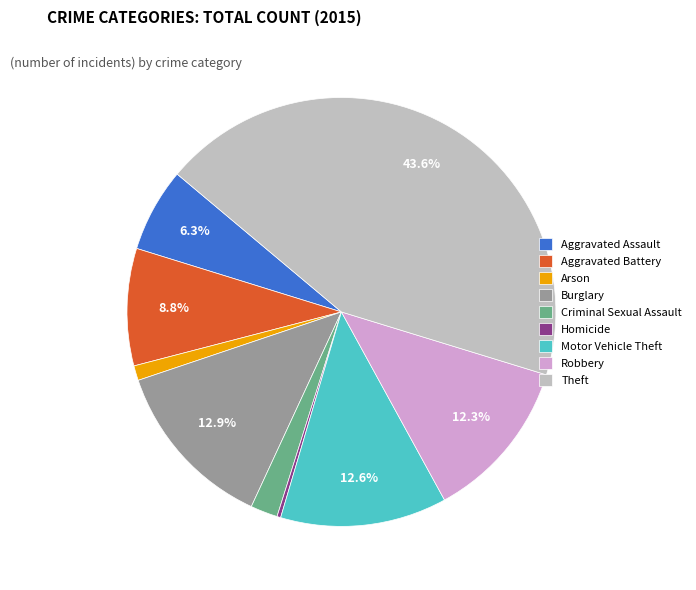

Is there a majority slice in this chart?

No